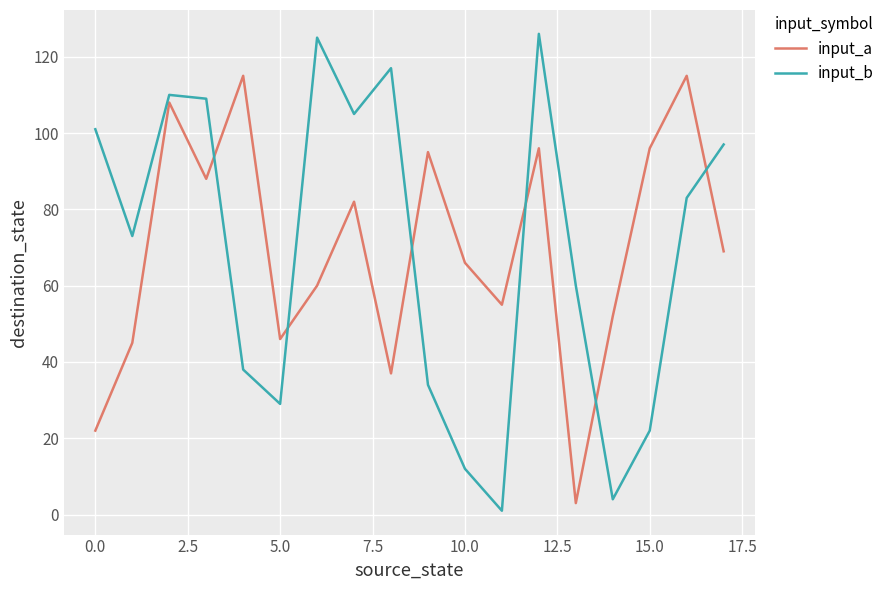

Rank the series by their maximum value, from highest to lowest.

input_b, input_a